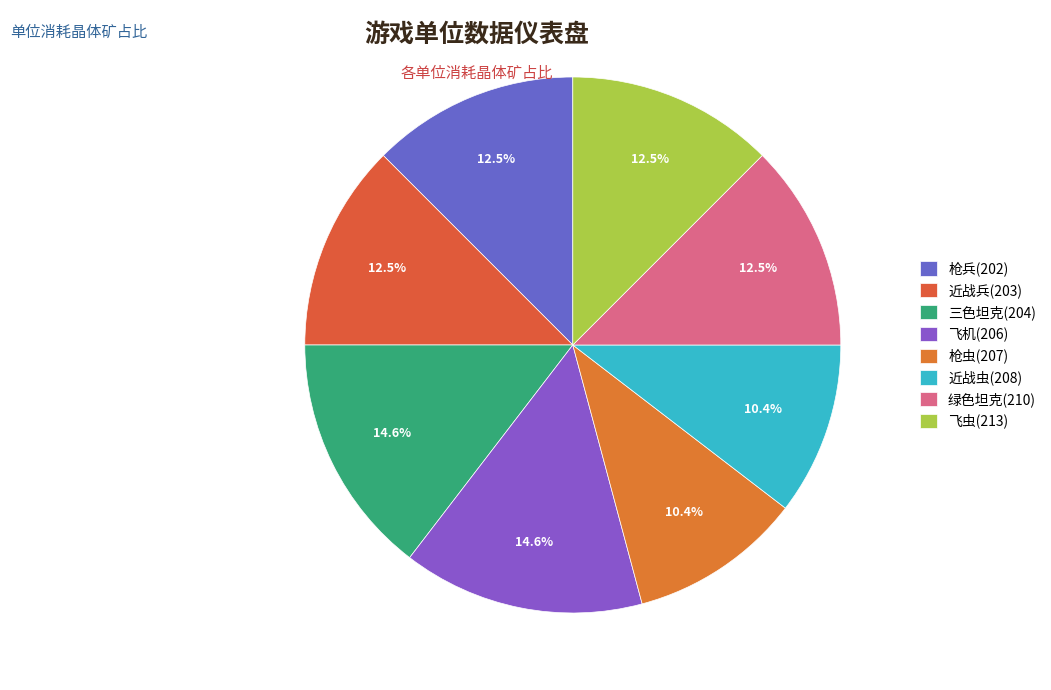

How many segments does this pie chart have?

8